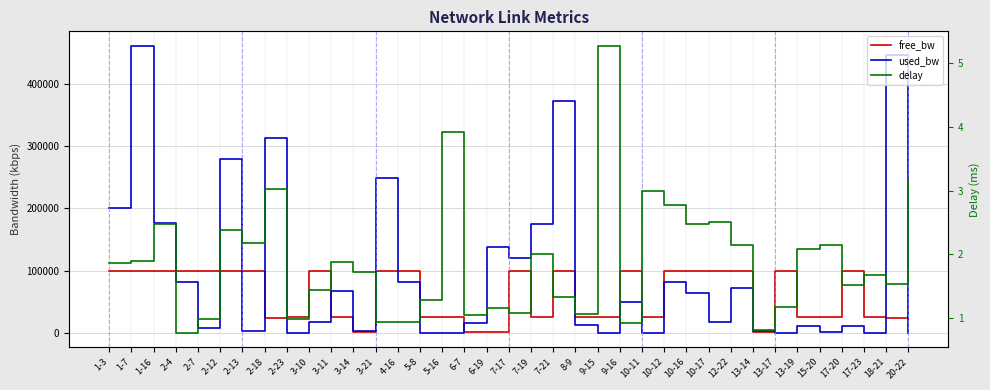

Is it true that used_bw equals 2576.0 at 3-14?

True